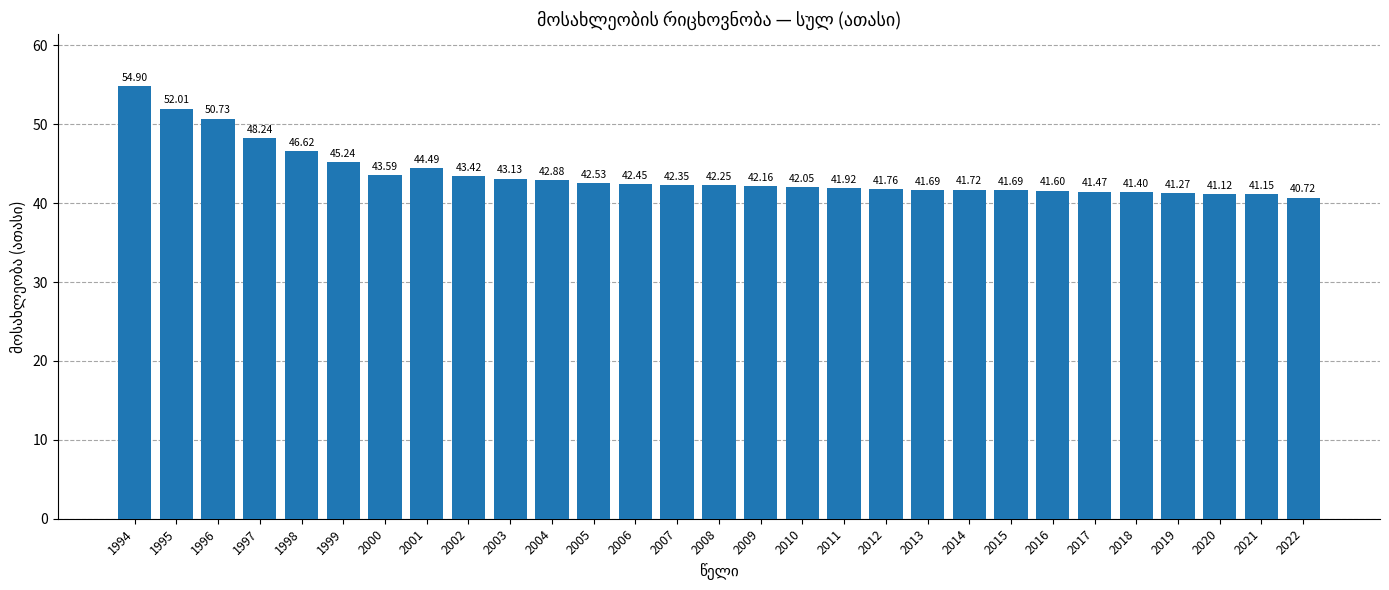

What is the value of the 6th bar from the left?

45.2